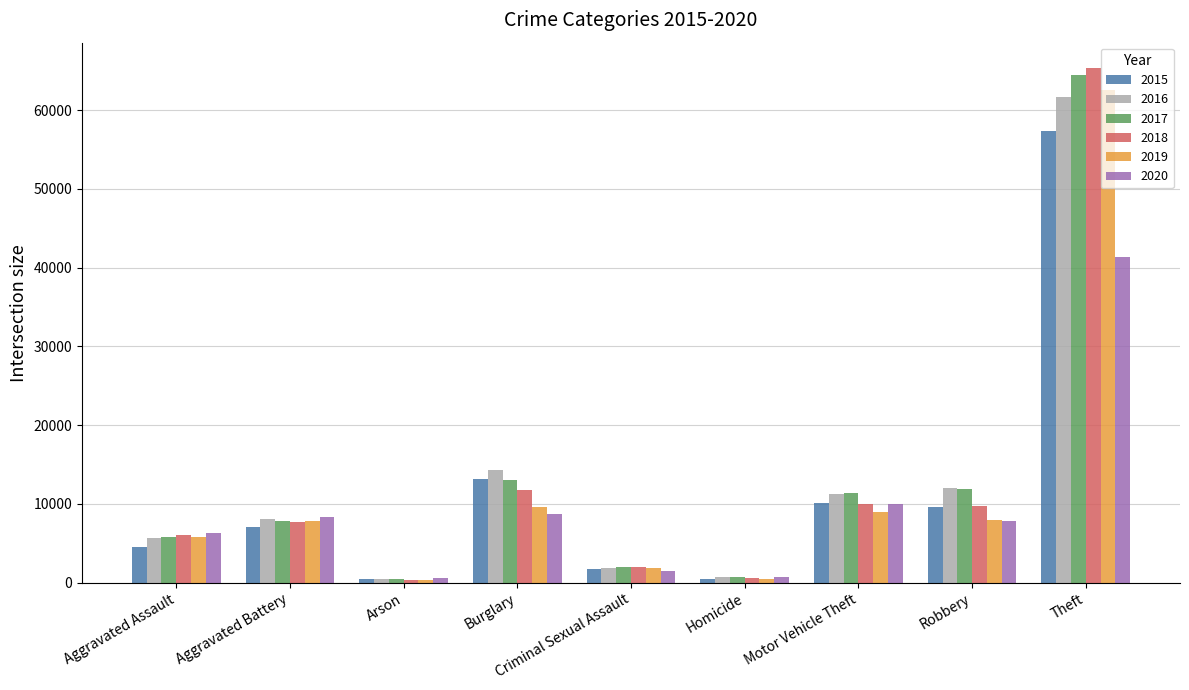

What is the label of the 6th bar from the right?

Burglary